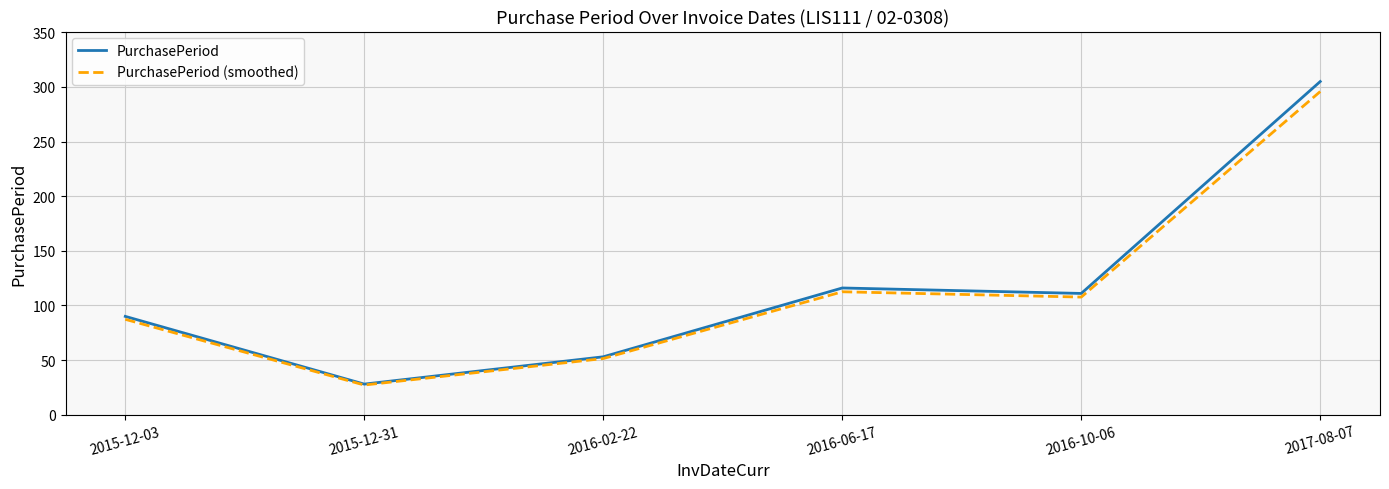

Which series has the largest range (max minus min)?

PurchasePeriod